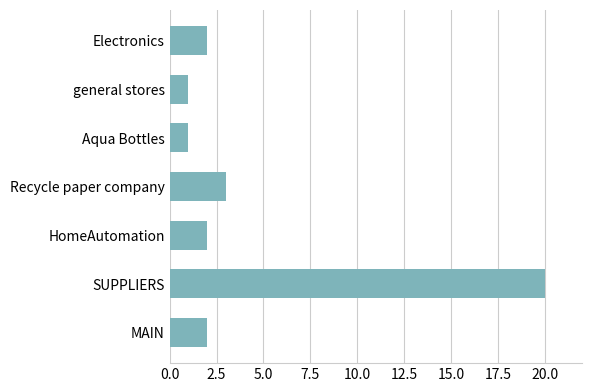

Does the chart contain any negative values?

No